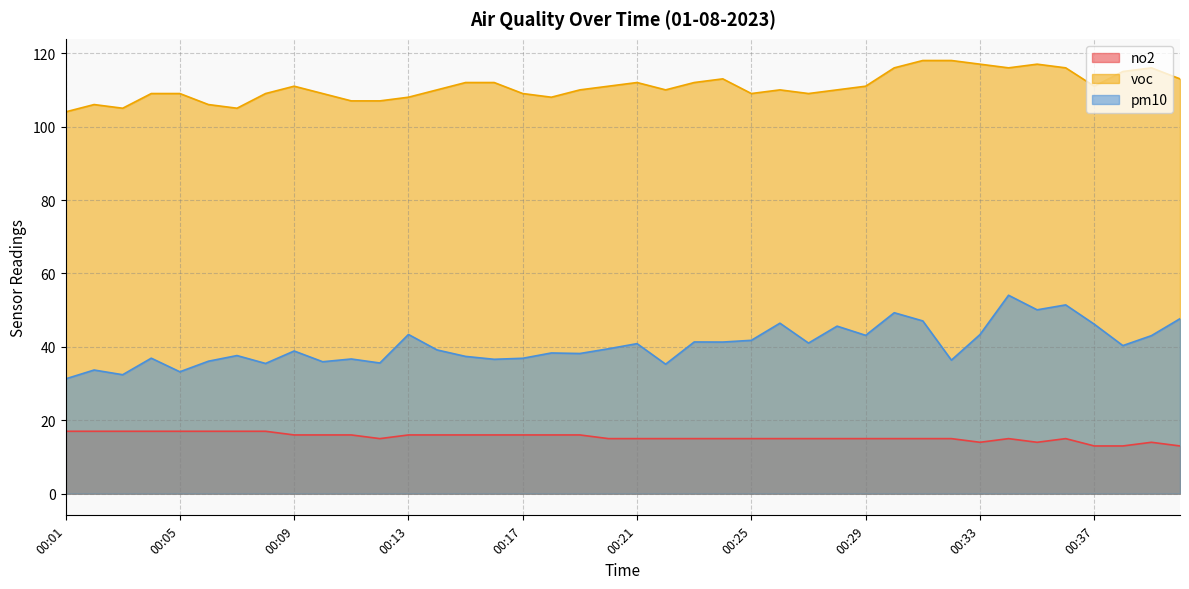

Is it true that pm10 equals 49.3 at 00:30?

True